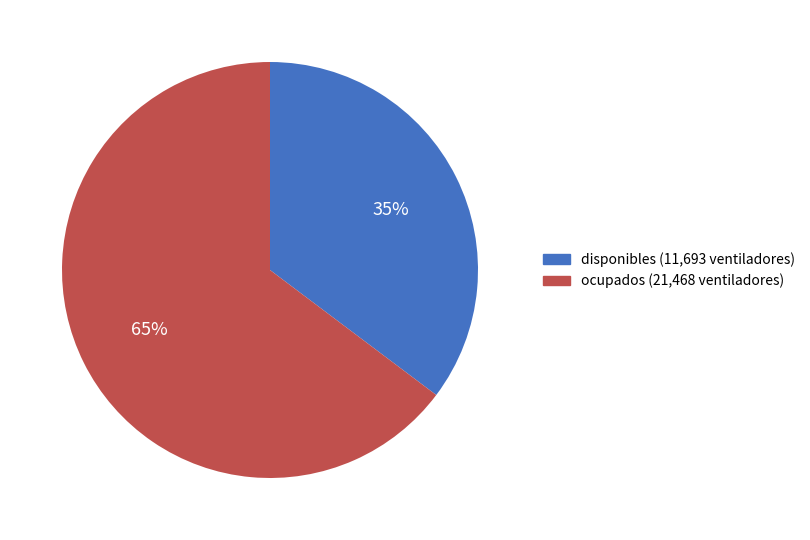

How many segments does this pie chart have?

2